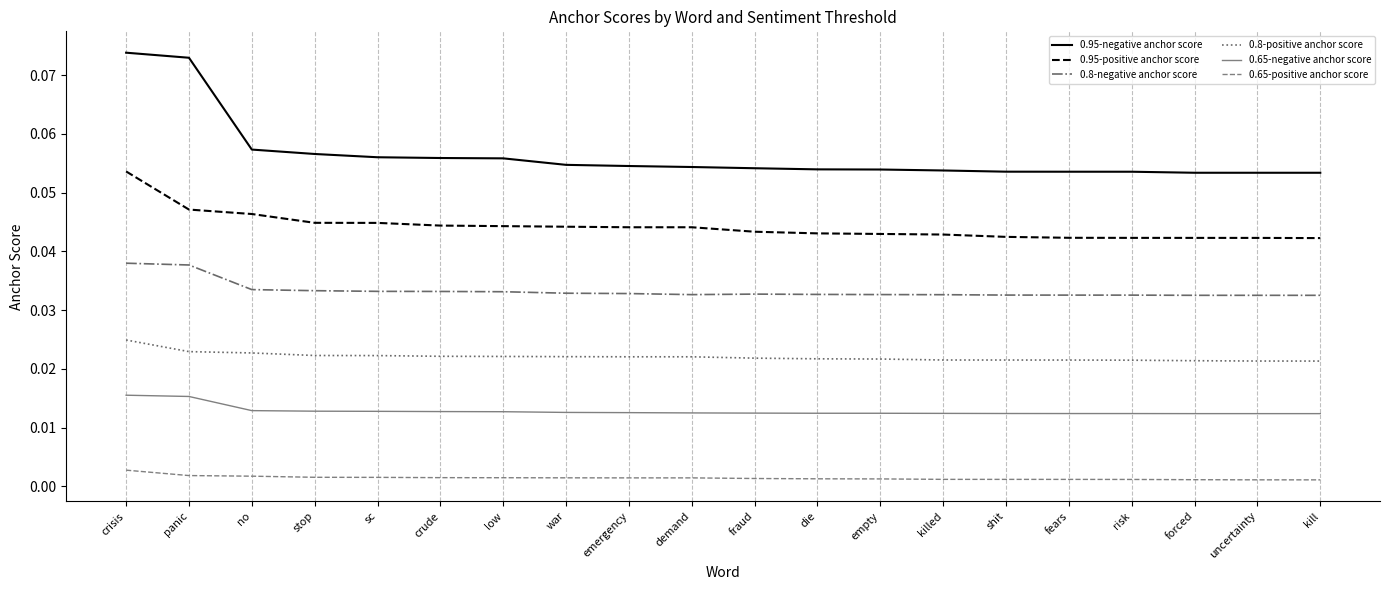

True or false: 0.65-negative anchor score and 0.8-positive anchor score intersect in this chart.

False